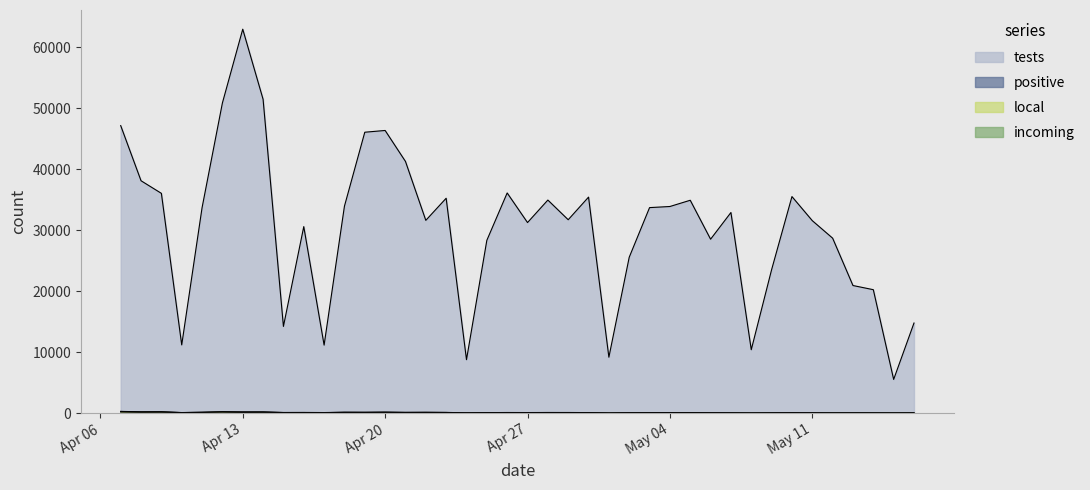

Where does the local series first go above 77?

Apr 06